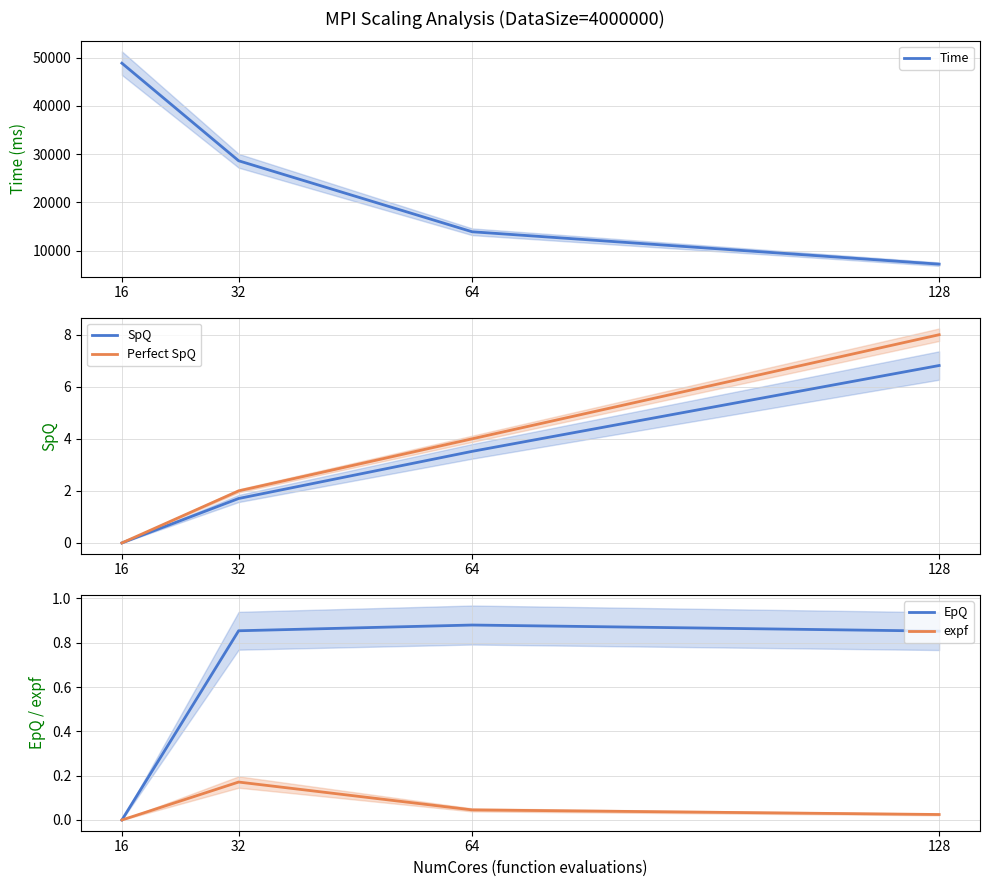

True or false: Perfect SpQ and Time intersect in this chart.

False